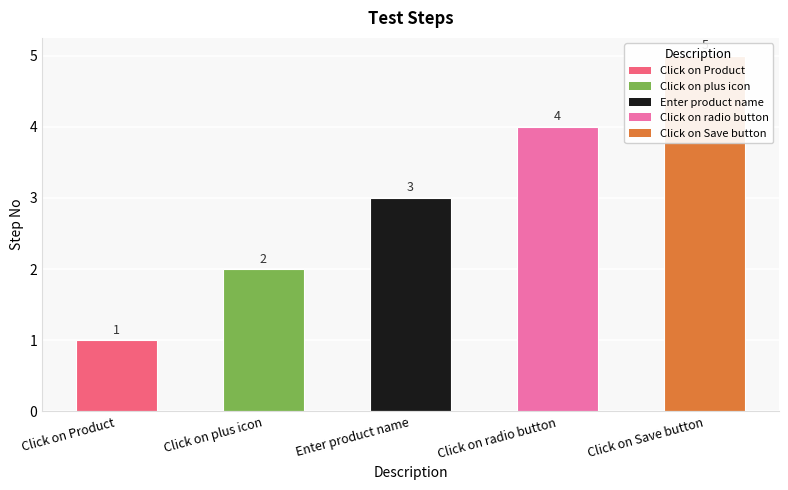

What is the sum of all values?

15